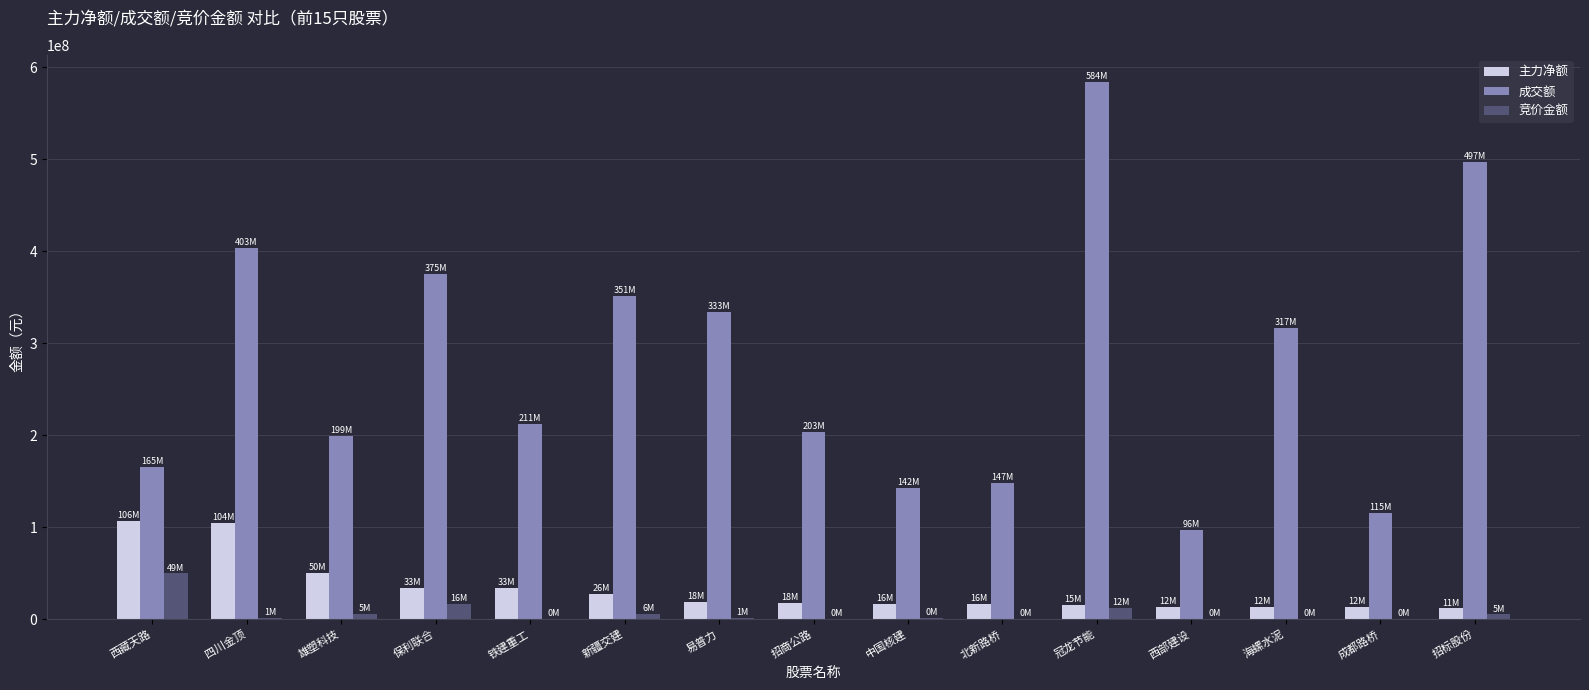

At which category does the chart reach its peak across all series?

冠龙节能